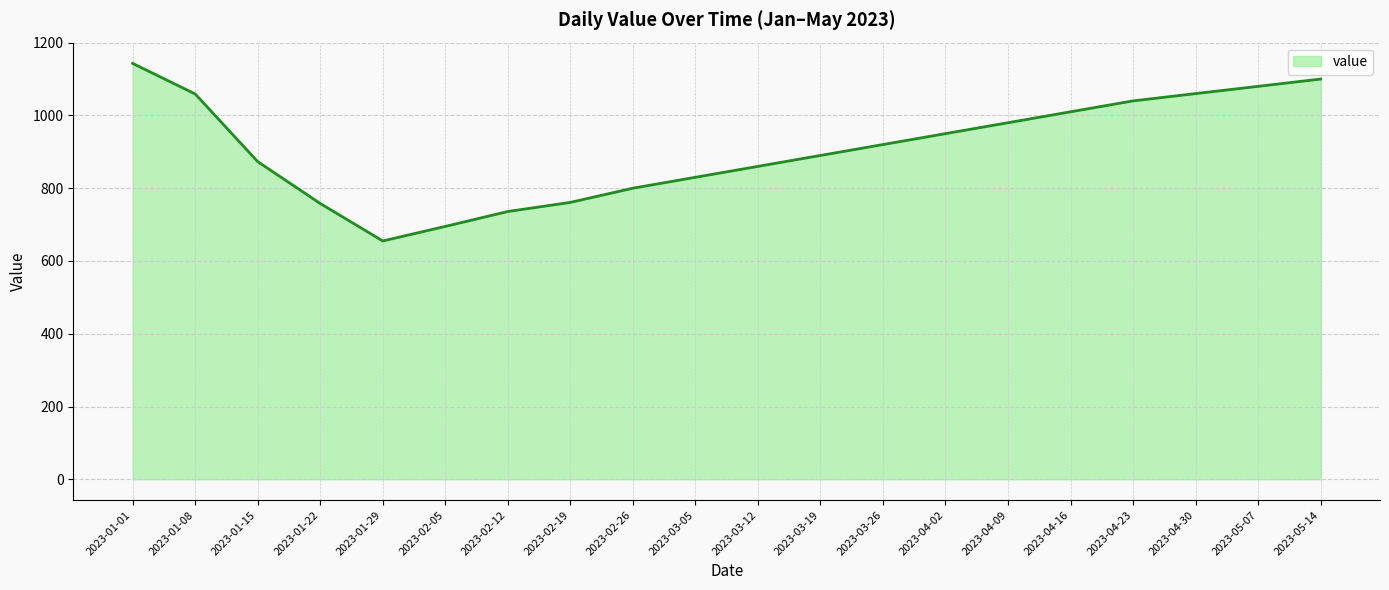

True or false: the data shows 890 at 2023-03-19.

True